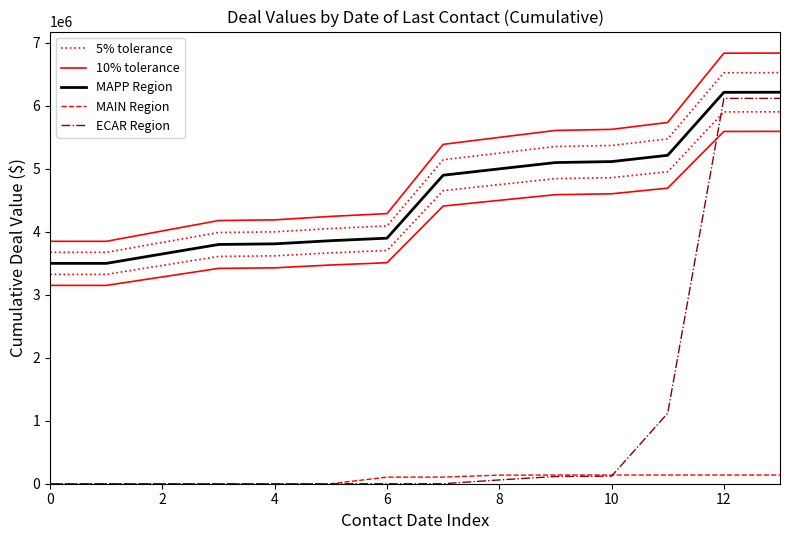

What is the label of the 2nd point from the right?

12